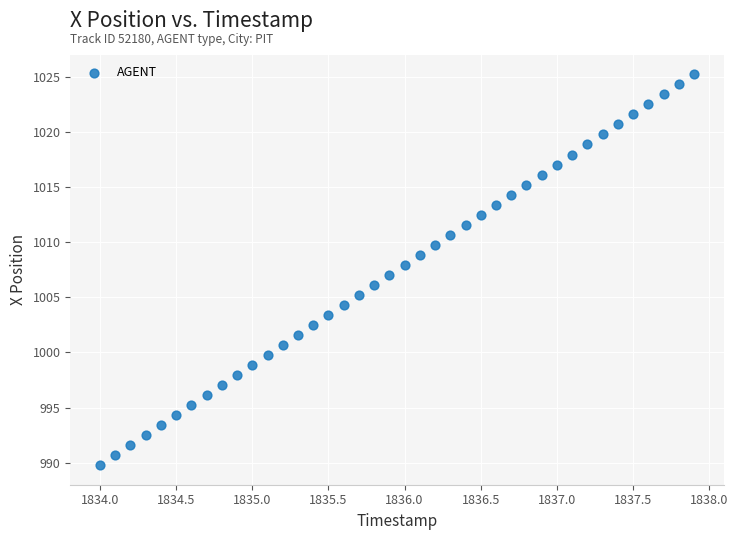

What is the range of X values (max minus min)?

3.9